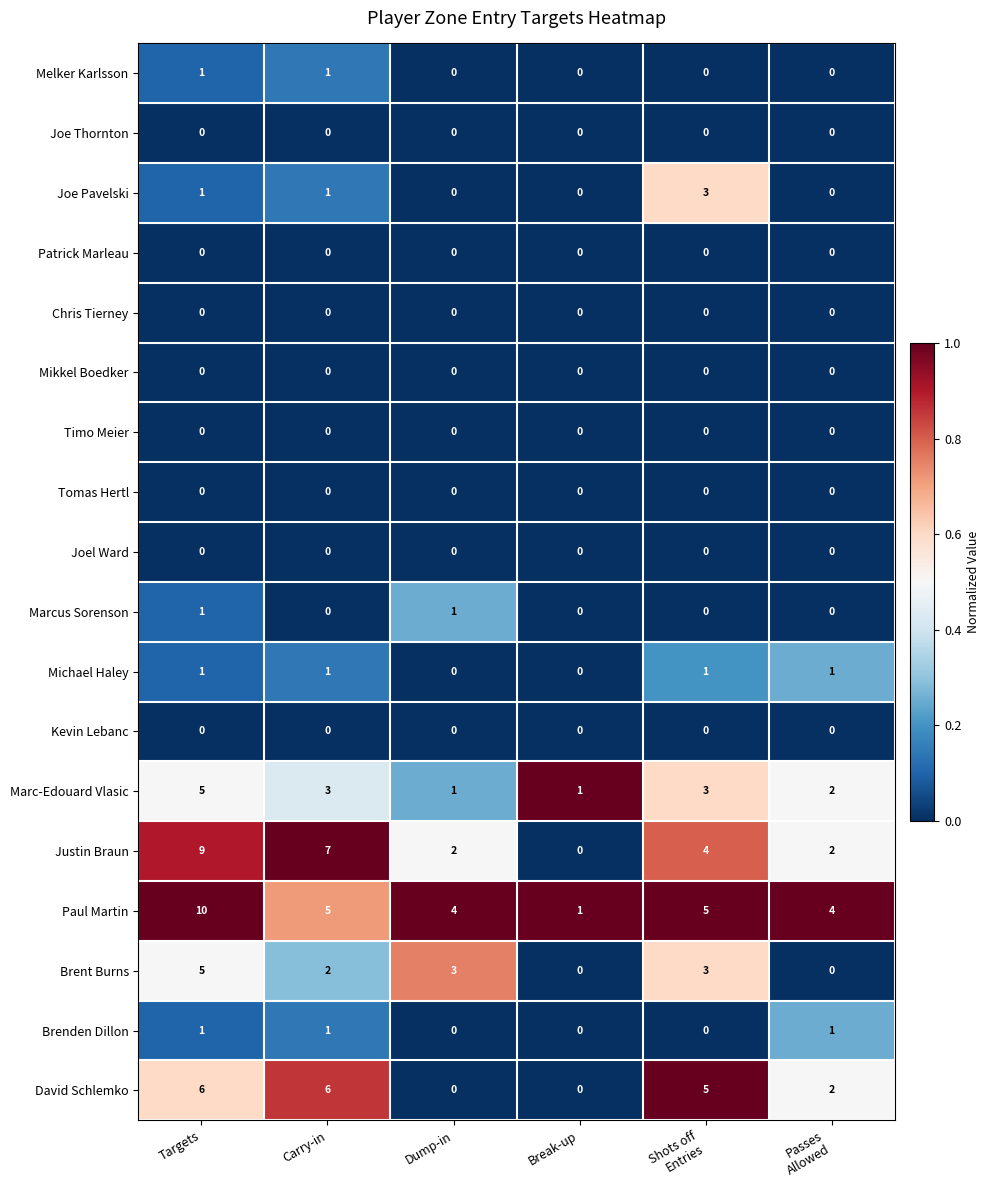

What is the total value across all series at Targets?

40